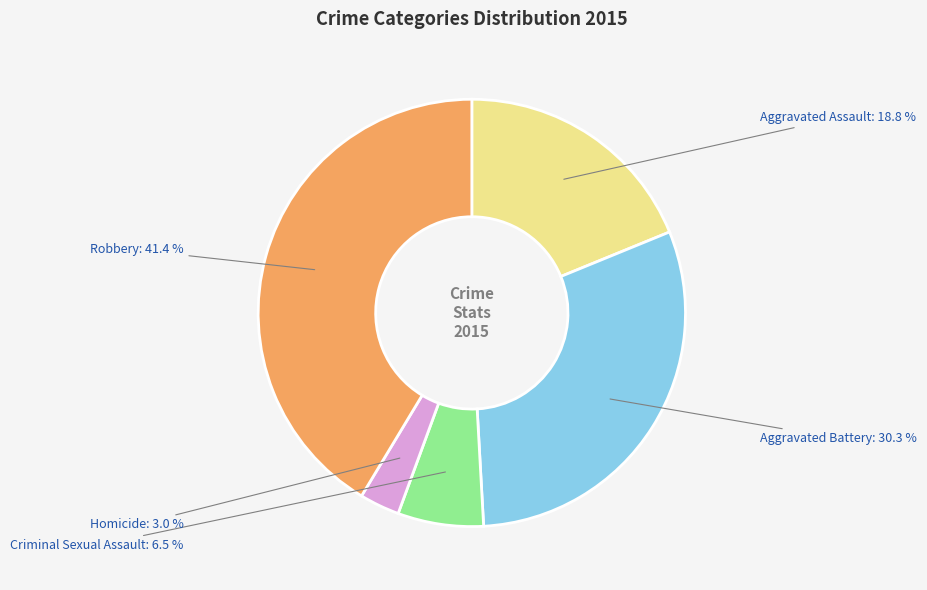

Which category has the smallest portion of the pie?

Homicide